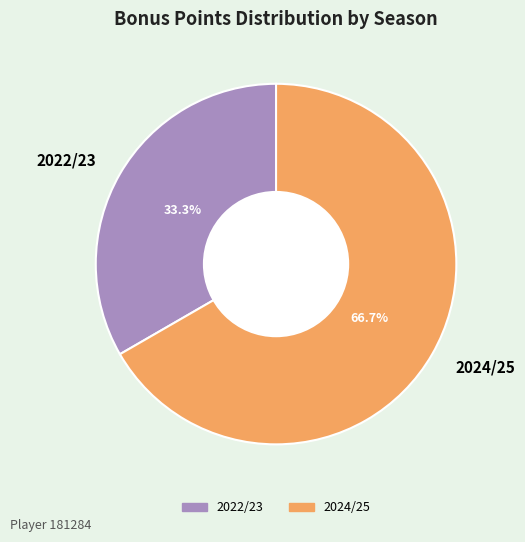

How many slices are in this pie chart?

2